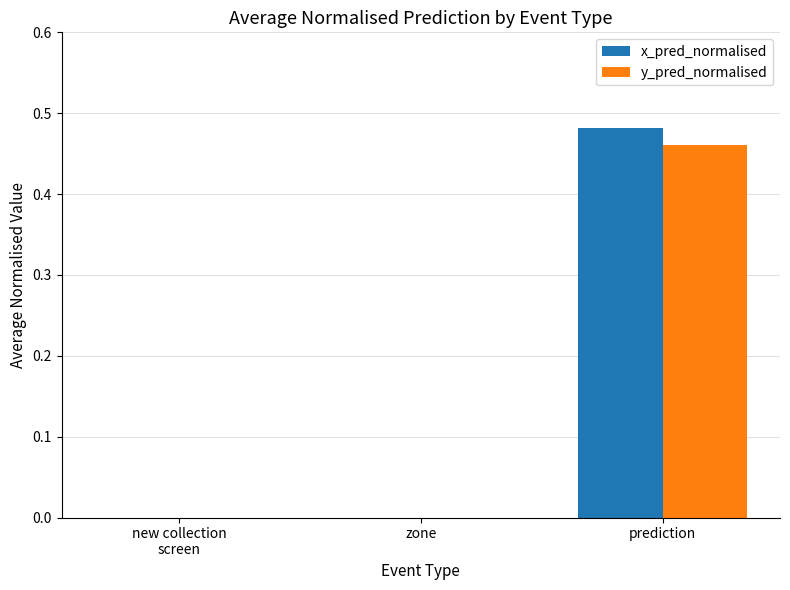

At which label does y_pred_normalised reach its peak?

prediction